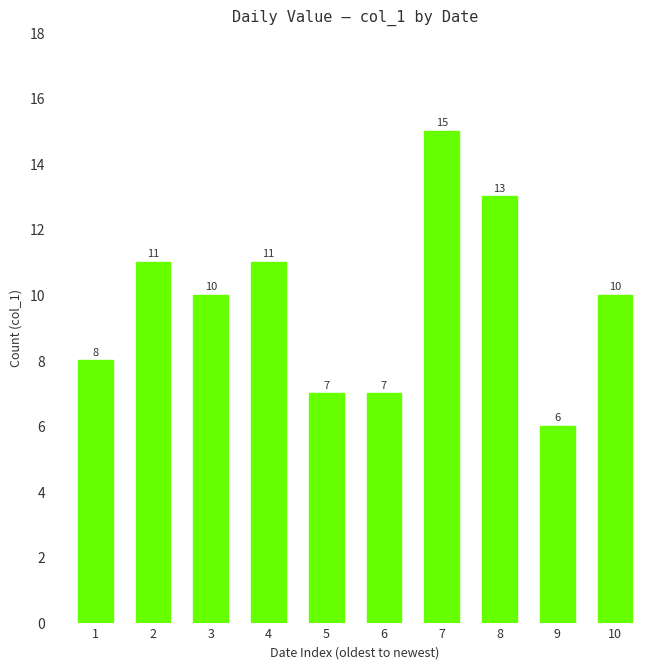

Count the number of data series in this chart.

1